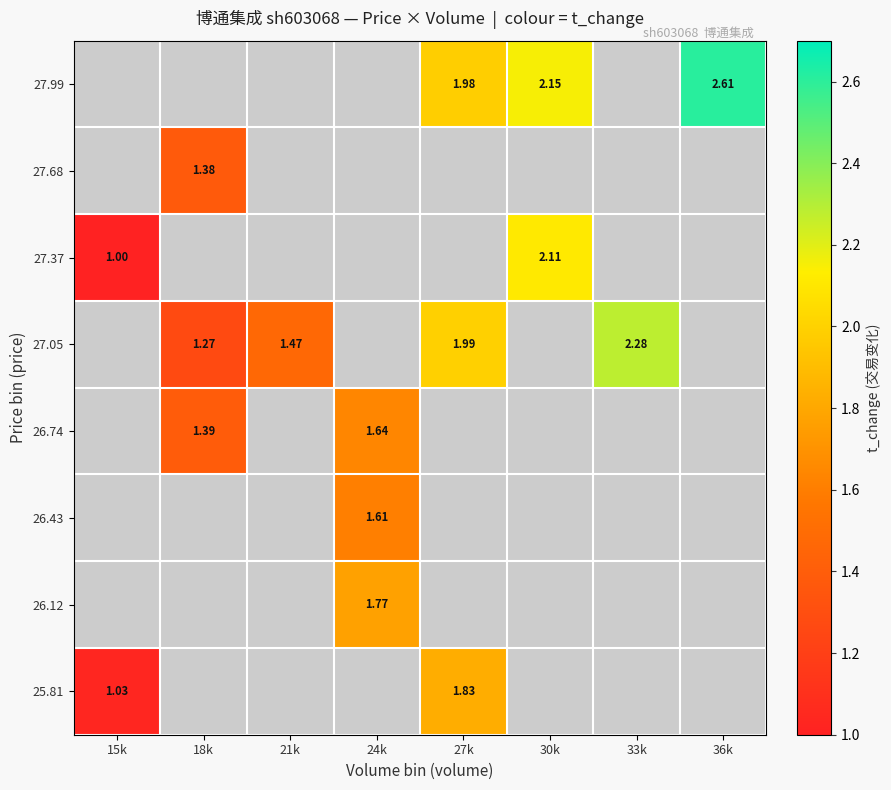

At which category does the chart reach its peak across all series?

36k